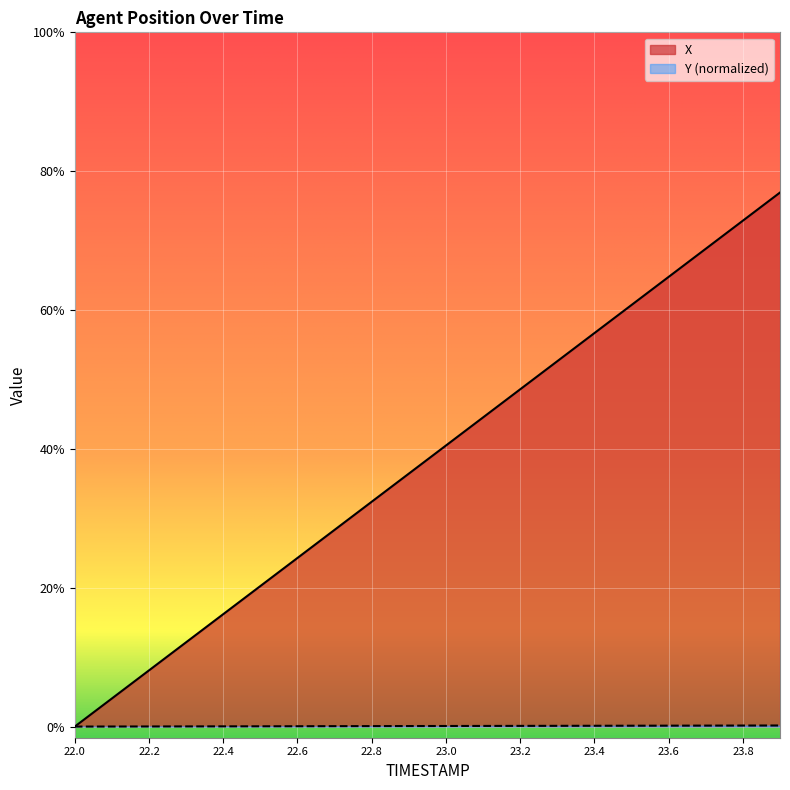

Is it true that X equals 4.0 at 22.8?

True